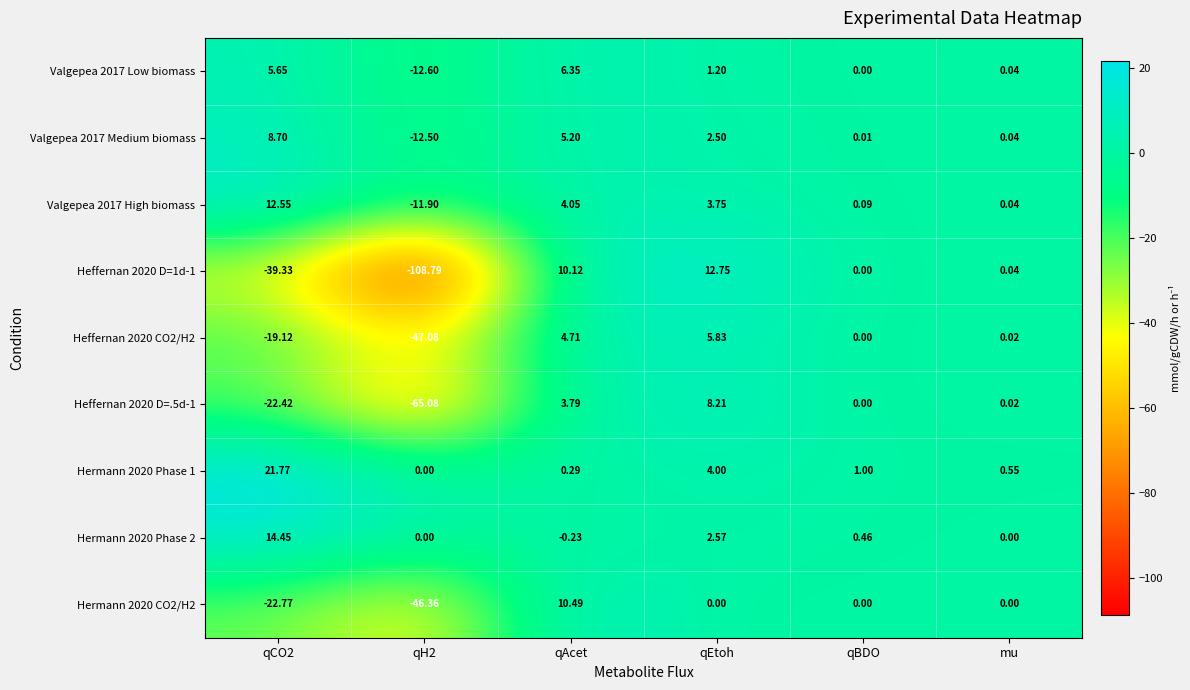

What is the maximum value shown in the chart?

21.8